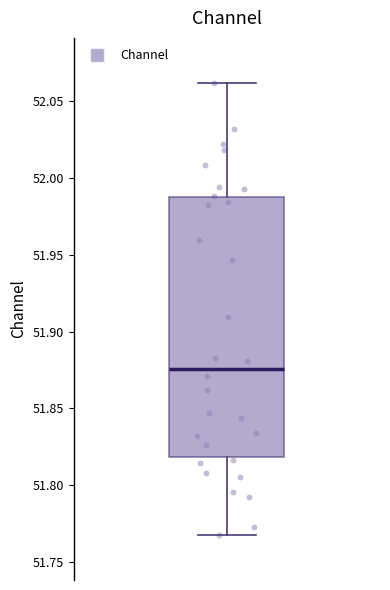

Where does the upper whisker of the box end on the y-axis? The values are not printed on the chart, so give them approximately, as read against the axis.

52.060